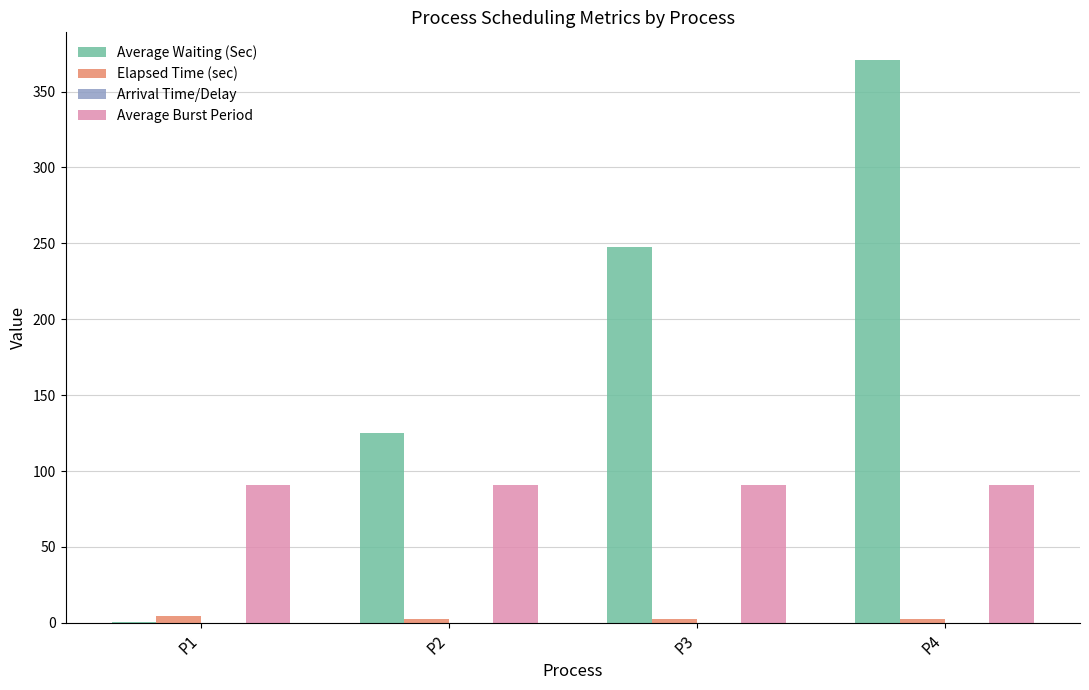

Does the chart contain stacked bars?

No